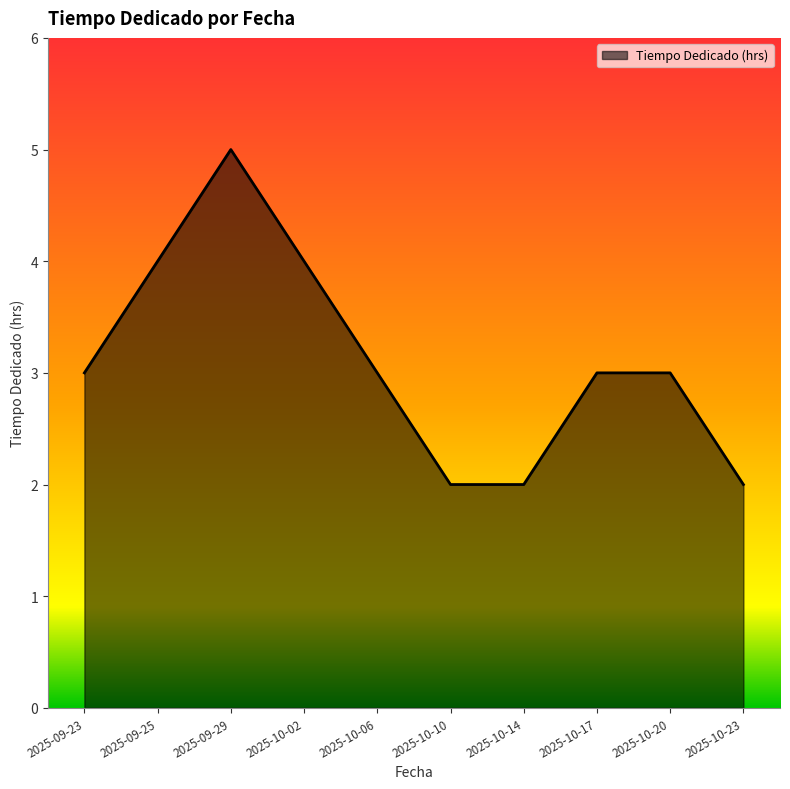

Approximately how many times larger is the value at 2025-09-29 compared to 2025-10-20?

1.7